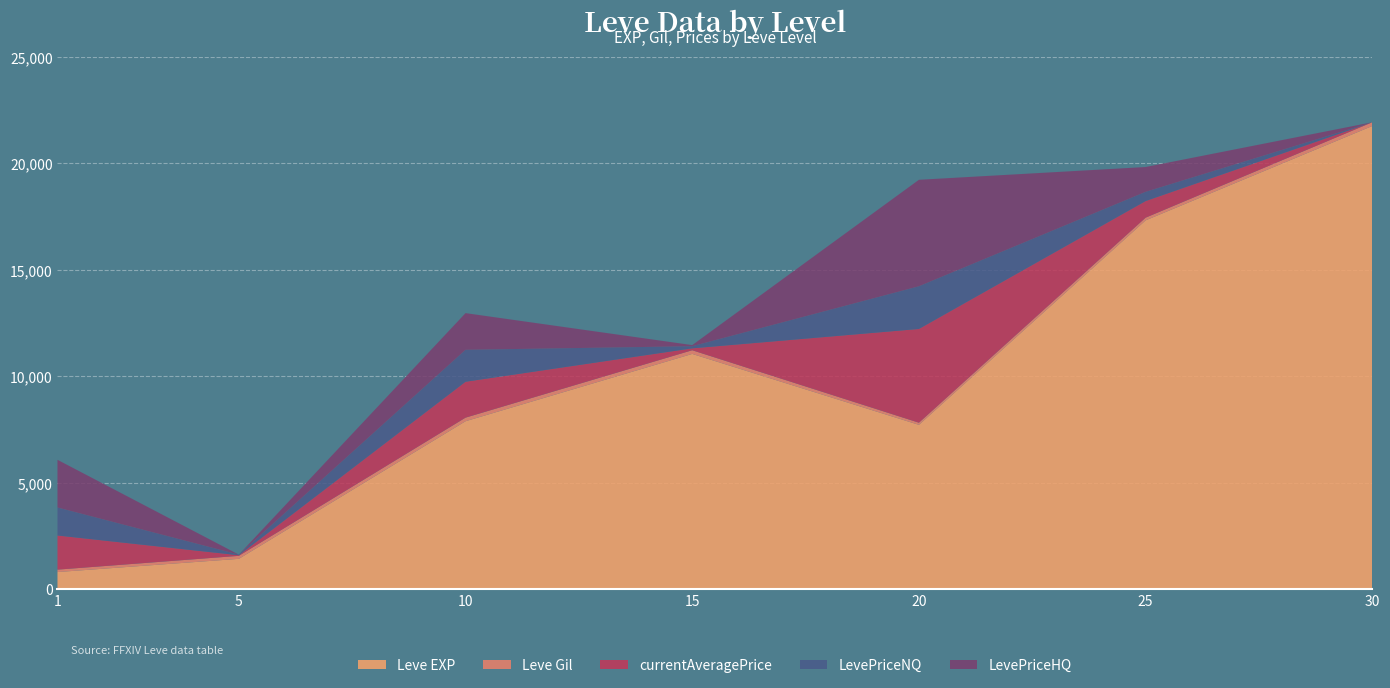

Reading left to right, extract all data points from this chart.

Leve EXP: 800.0	1420.0	7880.0	11040.0	7710.0	17310.0	21740.0
Leve Gil: 113.0	140.0	168.0	172.0	101.0	126.0	175.0
currentAveragePrice: 1602.9	28.6	1685.3	89.4	4400.4	779.6	0.0
LevePriceNQ: 1313.5	28.6	1499.0	99.3	2003.0	432.4	0.0
LevePriceHQ: 2239.6	0.0	1722.5	53.0	4999.8	1165.4	0.0